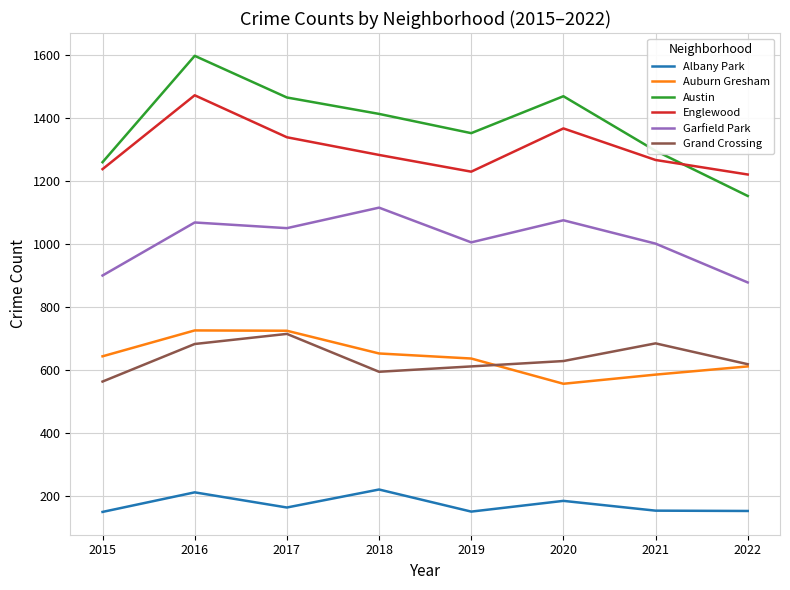

At how many categories does at least one series exceed 1503?

1